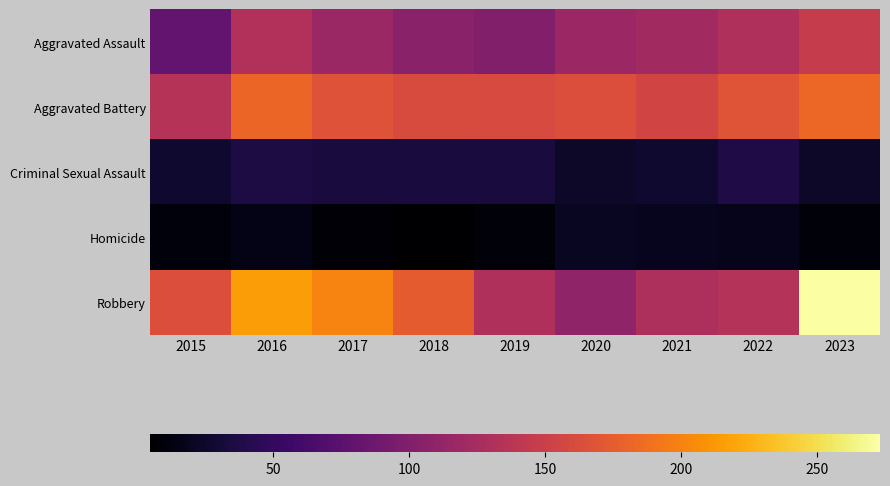

Between 2018 and 2020, which series saw the biggest shift?

Robbery